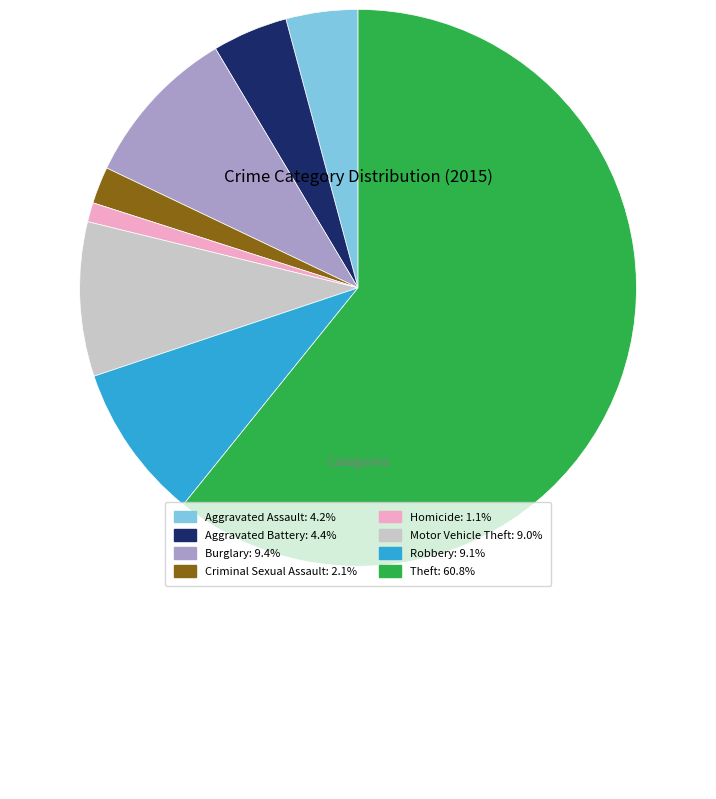

Count the number of slices in the pie.

8